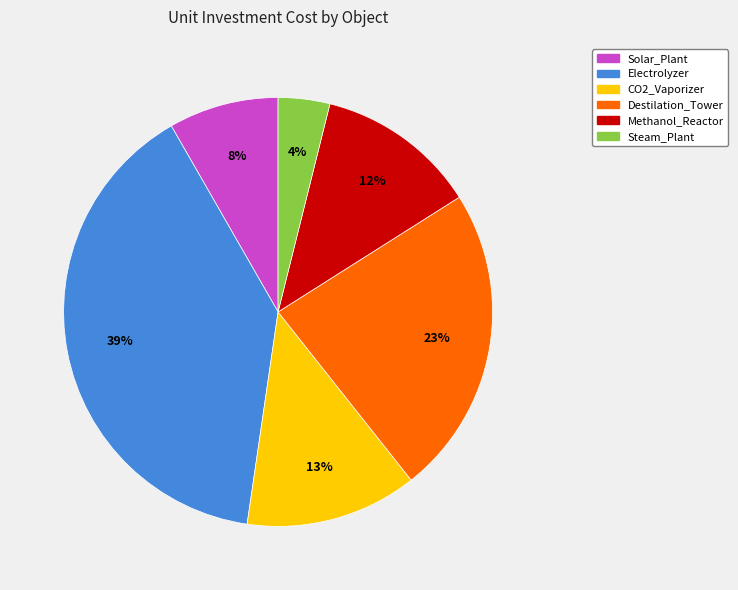

The CO2_Vaporizer slice represents 19% of the pie. True or false?

False